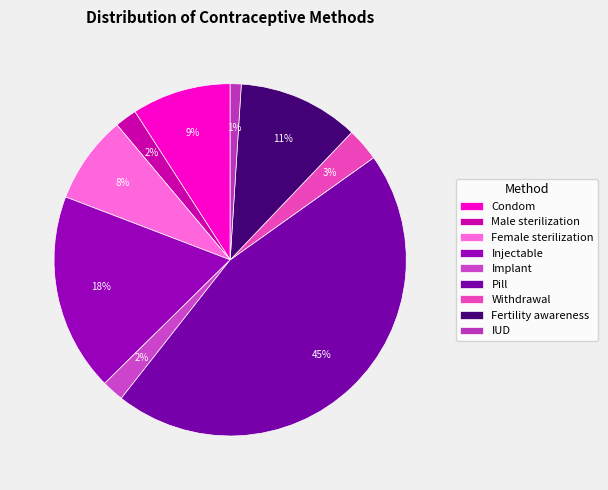

Count the number of slices in the pie.

9